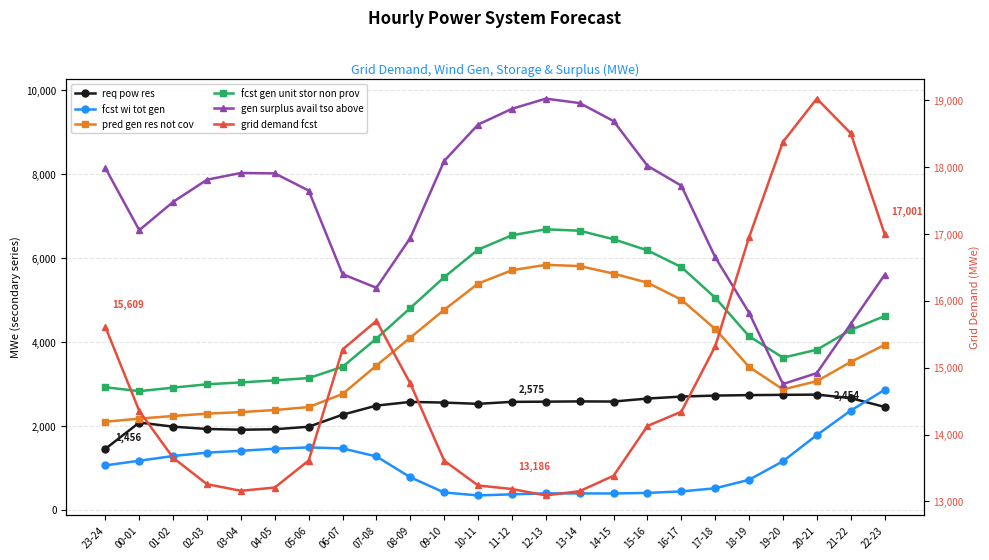

Reading left to right, list all the values displayed in this chart.

req pow res: 1456	2082	1984	1929	1911	1922	1982	2269	2486	2574	2558	2528	2575	2580	2586	2583	2654	2701	2725	2736	2742	2748	2665	2454
fcst wi tot gen: 1061	1172	1285	1365	1409	1458	1489	1465	1274	778	415	345	371	394	393	391	405	441	515	718	1160	1784	2367	2862
pred gen res not cov: 2101	2176	2238	2294	2331	2380	2451	2763	3440	4106	4769	5394	5712	5841	5812	5632	5416	5011	4311	3408	2872	3068	3526	3933
fcst gen unit stor non prov: 2923	2830	2914	2994	3038	3087	3142	3411	4084	4812	5546	6203	6546	6688	6654	6451	6186	5788	5058	4139	3629	3817	4289	4619
gen surplus avail tso above: 8147	6667	7342	7871	8031	8021	7611	5619	5294	6482	8317	9184	9560	9802	9697	9267	8202	7728	6023	4699	3000	3262	4432	5601
grid demand fcst: 15609	14353	13652	13258	13159	13208	13612	15272	15701	14764	13610	13239	13186	13090	13154	13384	14129	14342	15320	16951	18378	19024	18507	17001